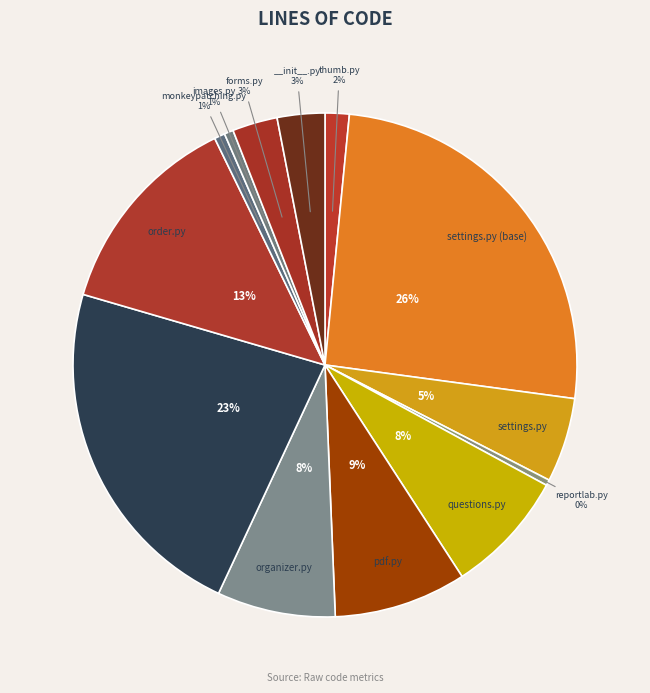

Rank the categories by value from lowest to highest.

reportlab.py, images.py, monkeypatching.py, thumb.py, forms.py, __init__.py, settings.py, organizer.py, questions.py, pdf.py, order.py, orders.py, settings.py (base)